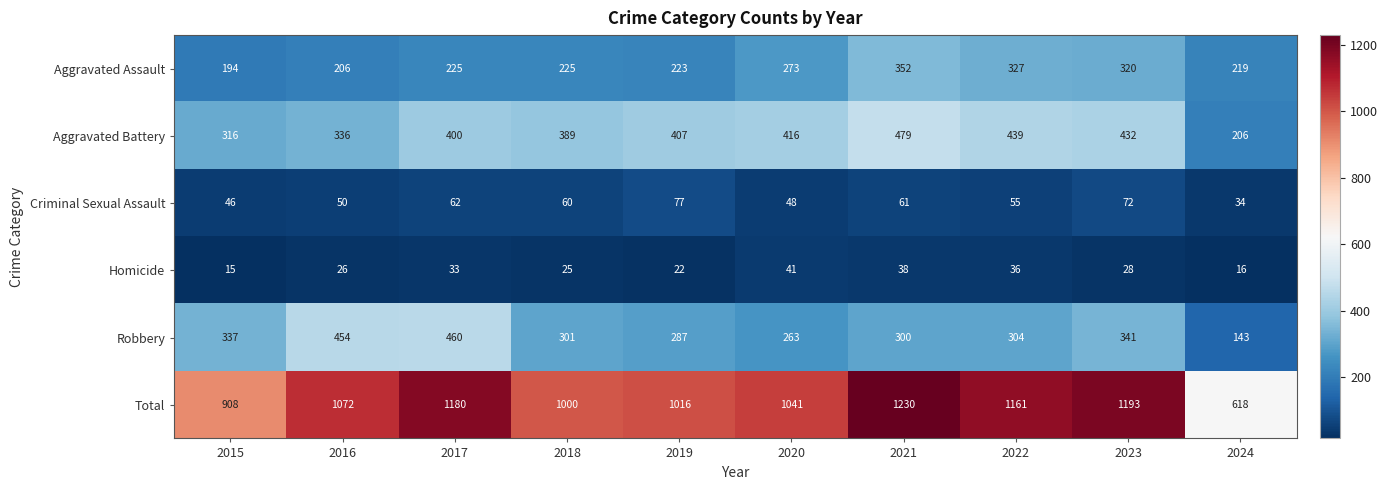

What is the spread (max minus min) of values at 2023?

1165